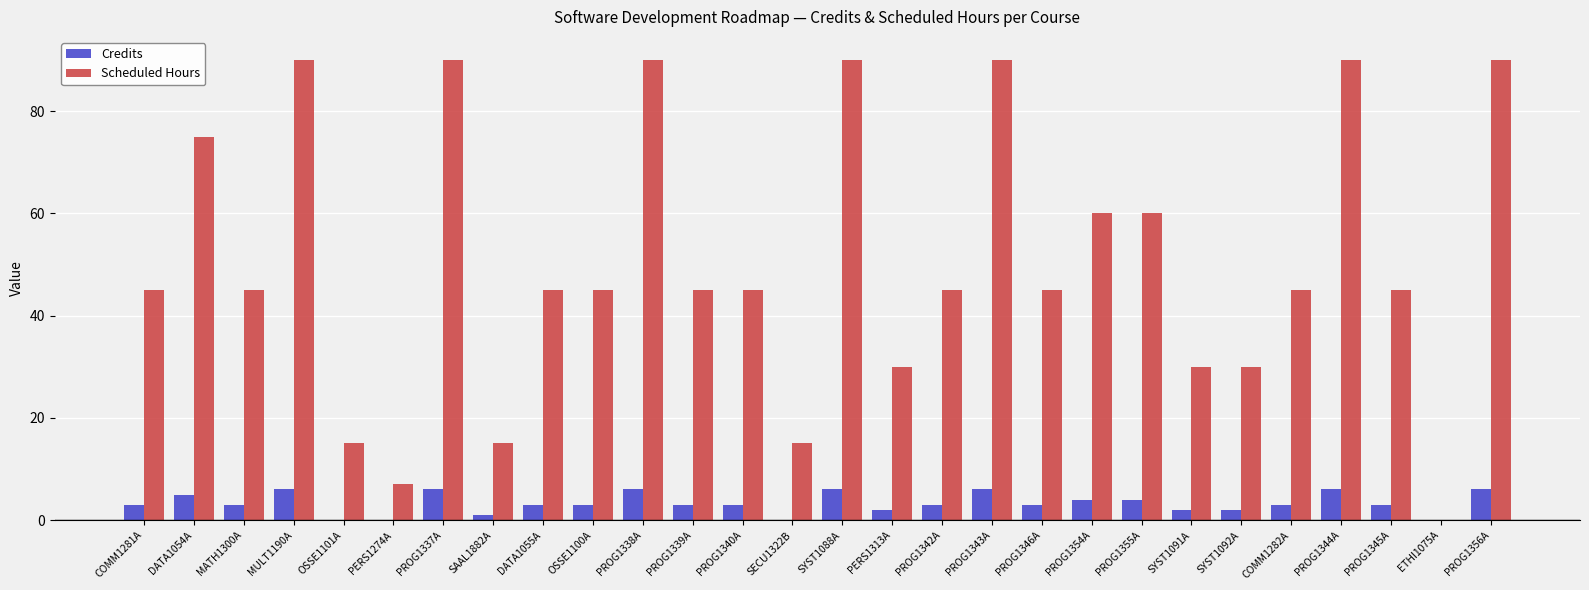

The Credits series shows 3 at PROG1337A. True or false?

False